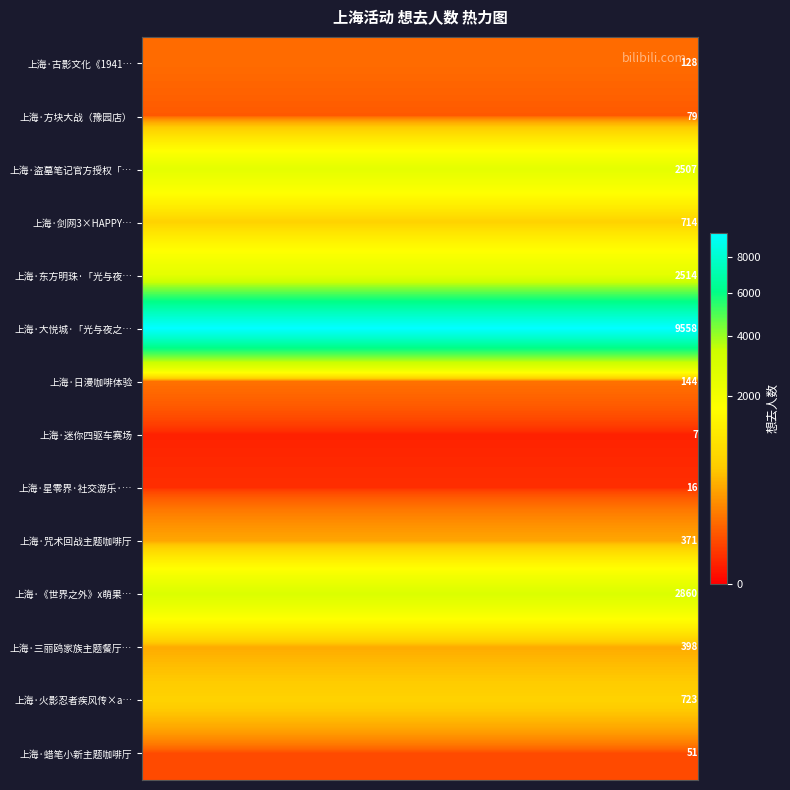

List the series in order of their peak value, lowest first.

上海·迷你四驱车赛场, 上海·星零界·社交游乐·…, 上海·蜡笔小新主题咖啡厅, 上海·方块大战（豫园店）, 上海·古影文化《1941…, 上海·日漫咖啡体验, 上海·咒术回战主题咖啡厅, 上海·三丽鸥家族主题餐厅…, 上海·剑网3×HAPPY…, 上海·火影忍者疾风传×a…, 上海·盗墓笔记官方授权「…, 上海·东方明珠·「光与夜…, 上海·《世界之外》x萌果…, 上海·大悦城·「光与夜之…